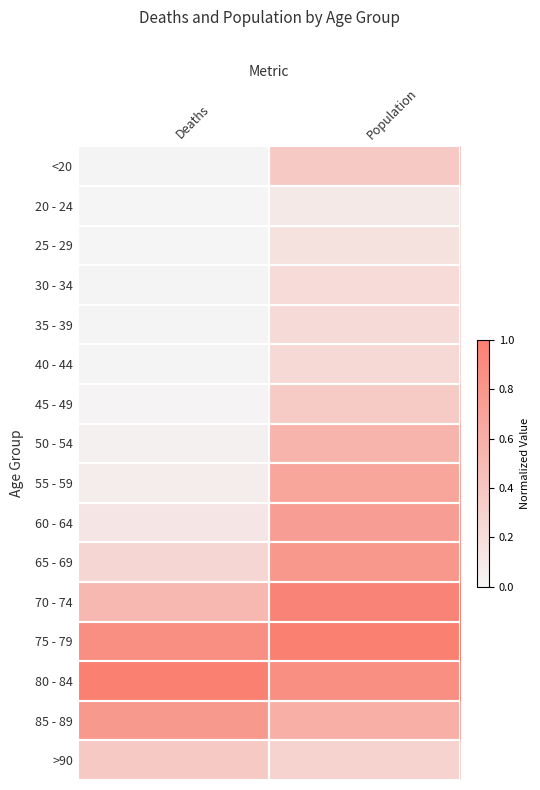

Reading right to left, transcribe all the data shown in this chart.

<20: Population=0.4	Deaths=0.0
20 - 24: Population=0.1	Deaths=0.0
25 - 29: Population=0.2	Deaths=0.0
30 - 34: Population=0.2	Deaths=0.0
35 - 39: Population=0.2	Deaths=0.0
40 - 44: Population=0.2	Deaths=0.0
45 - 49: Population=0.4	Deaths=0.0
50 - 54: Population=0.5	Deaths=0.0
55 - 59: Population=0.7	Deaths=0.1
60 - 64: Population=0.7	Deaths=0.1
65 - 69: Population=0.8	Deaths=0.3
70 - 74: Population=1.0	Deaths=0.5
75 - 79: Population=1.0	Deaths=0.9
80 - 84: Population=0.9	Deaths=1.0
85 - 89: Population=0.6	Deaths=0.8
>90: Population=0.3	Deaths=0.4